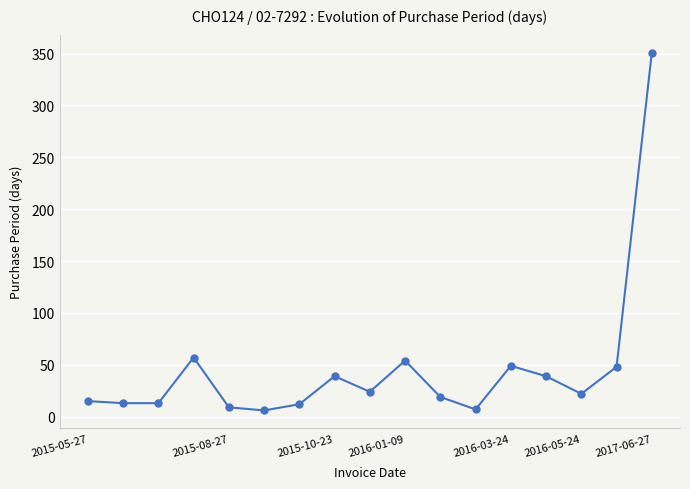

What is the greatest value displayed?

351